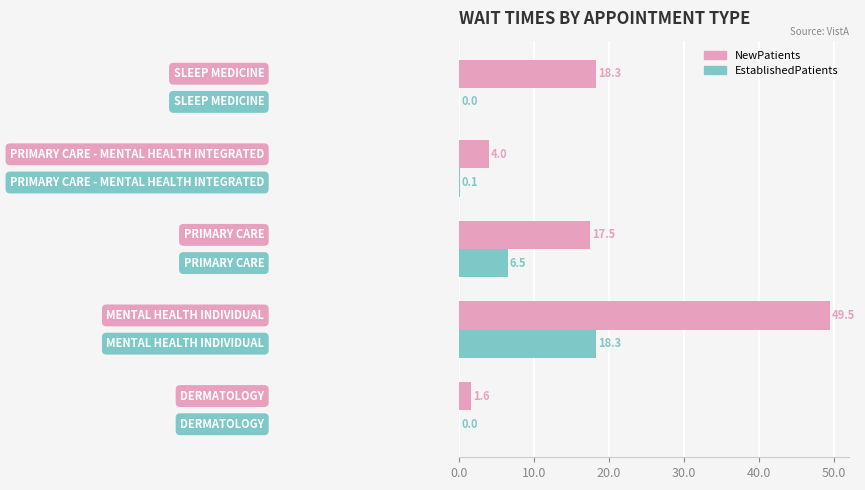

Which series has the largest total across all categories?

NewPatients